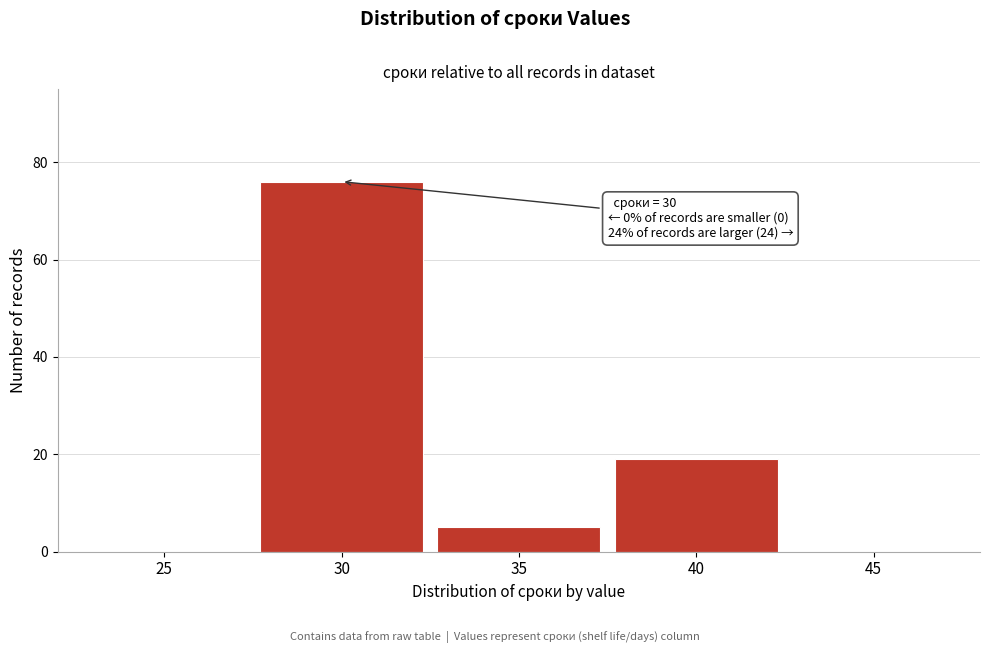

Reading left to right, what are all the values shown in this chart?

25=0	30=76	35=5	40=19	45=0